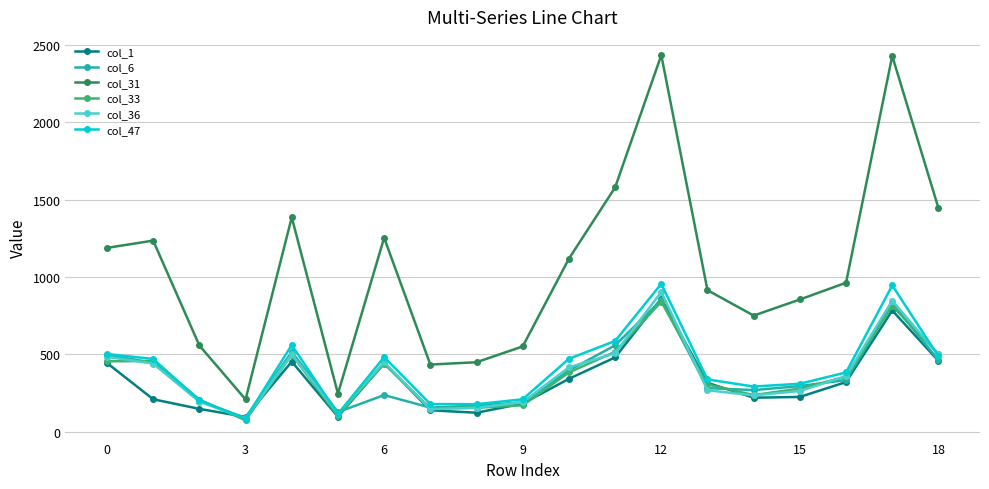

True or false: col_36 has more than 2 interior local peaks.

True